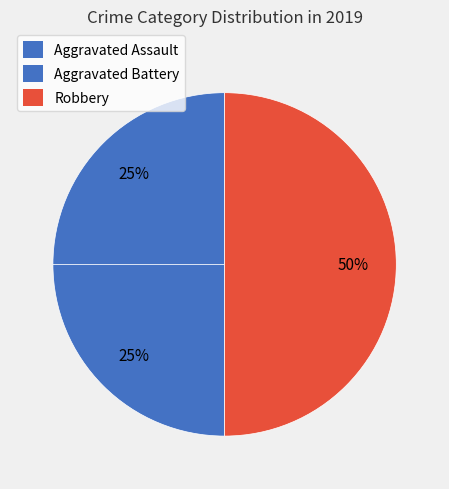

Between Aggravated Assault and Aggravated Battery, which is larger?

Aggravated Assault